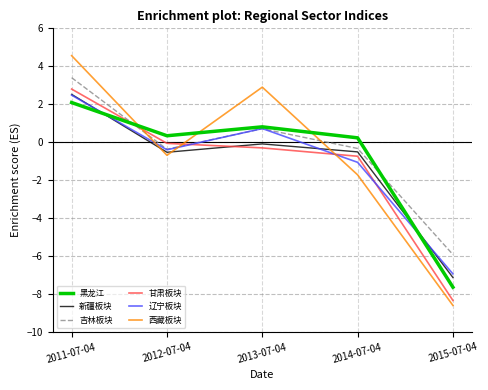

Between 2011-07-04 and 2014-07-04, which series saw the biggest shift?

西藏板块